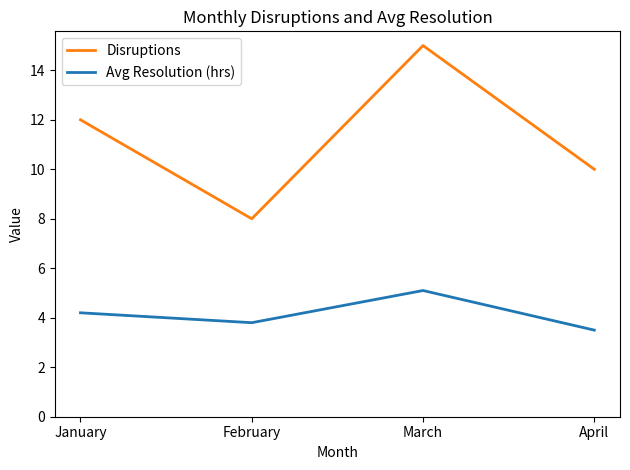

What is the difference between the maximum and minimum values in the Avg Resolution (hrs) series?

1.6